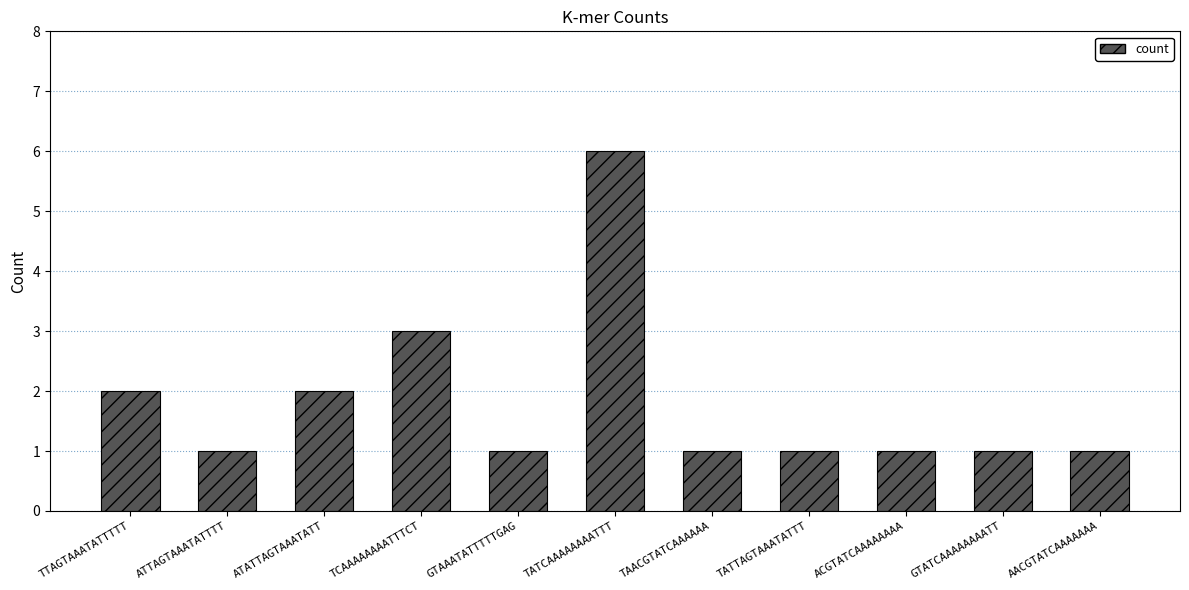

The value at GTAAATATTTTTGAG is 1. True or false?

True